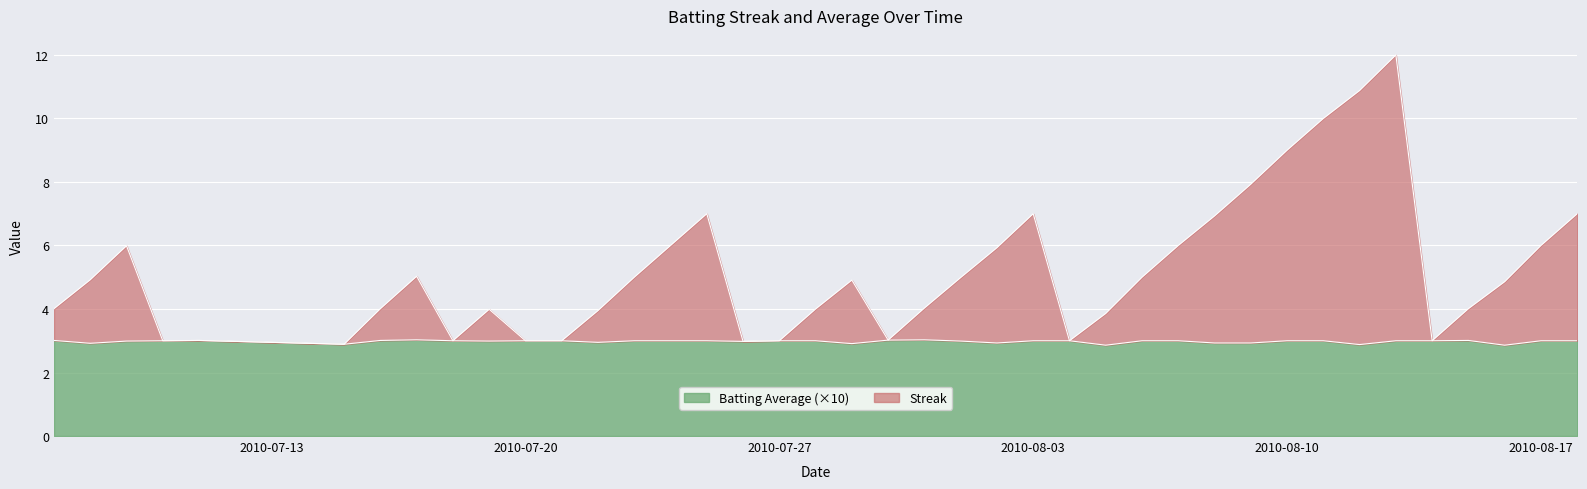

What are all the series names shown in the legend?

Batting Average (×10), Streak